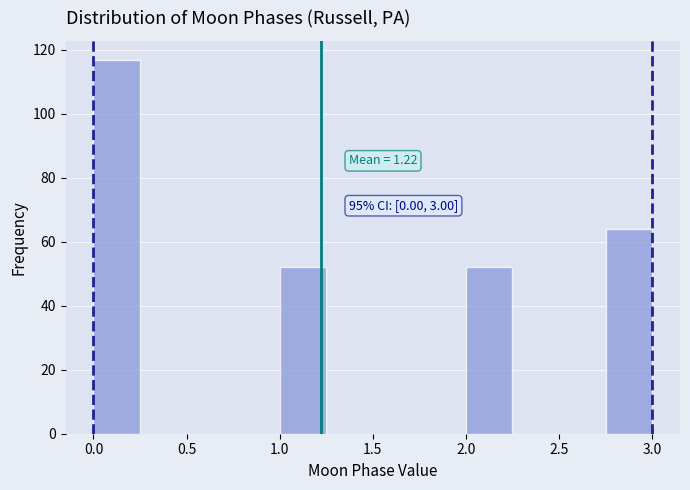

Which range on the x-axis has the tallest bar?

0.00 to 0.25